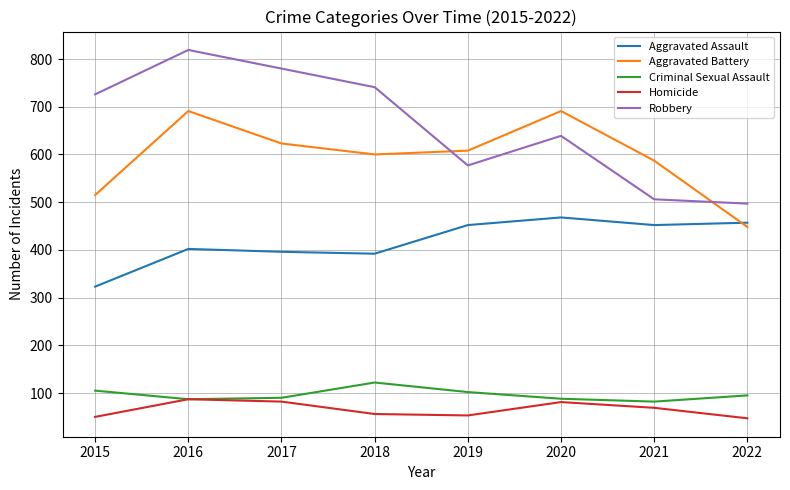

List the series in order of their peak value, lowest first.

Homicide, Criminal Sexual Assault, Aggravated Assault, Aggravated Battery, Robbery